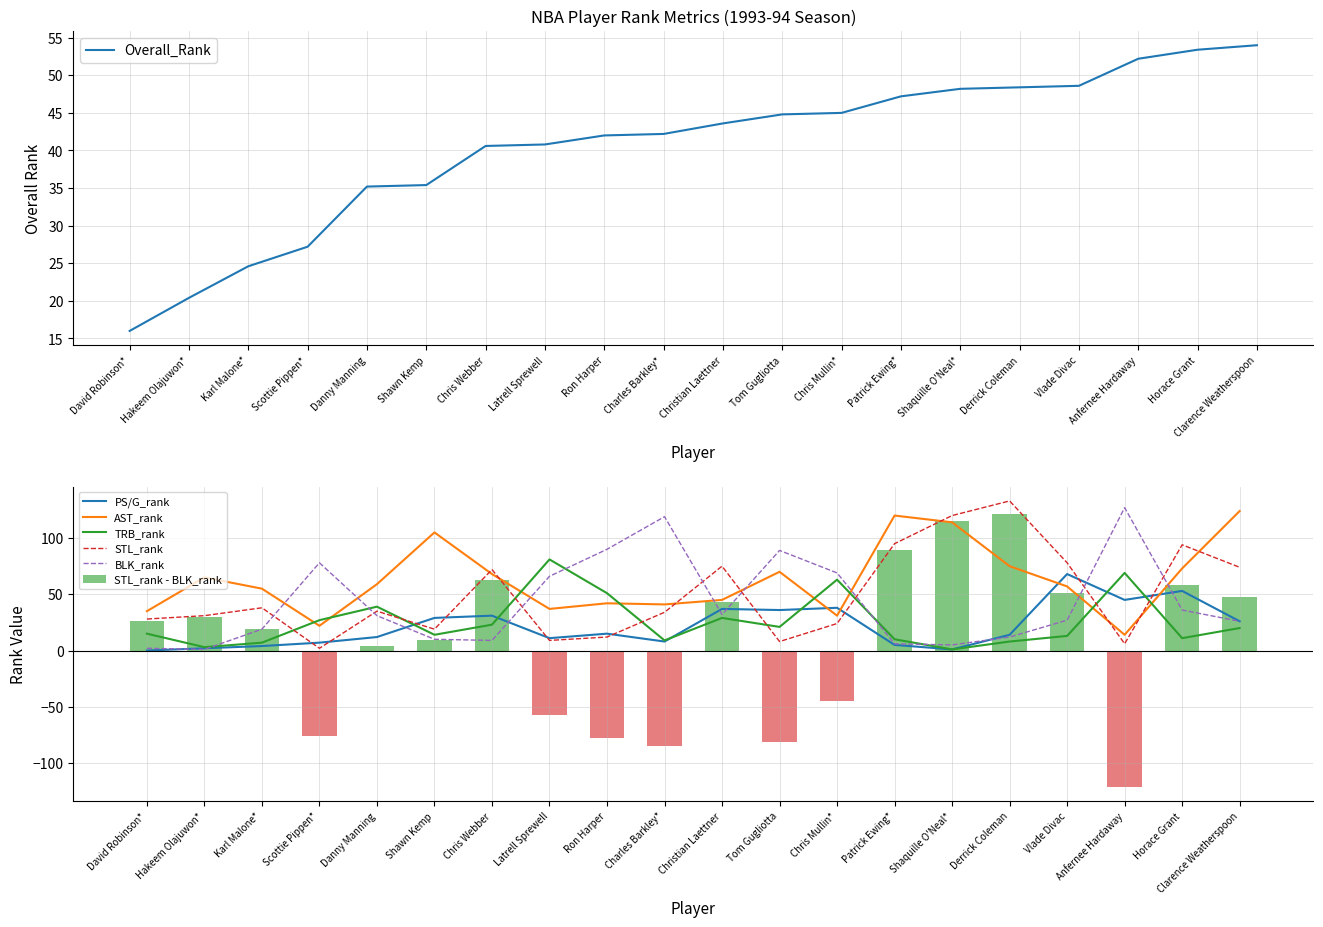

Which series has the largest total across all categories?

AST_rank